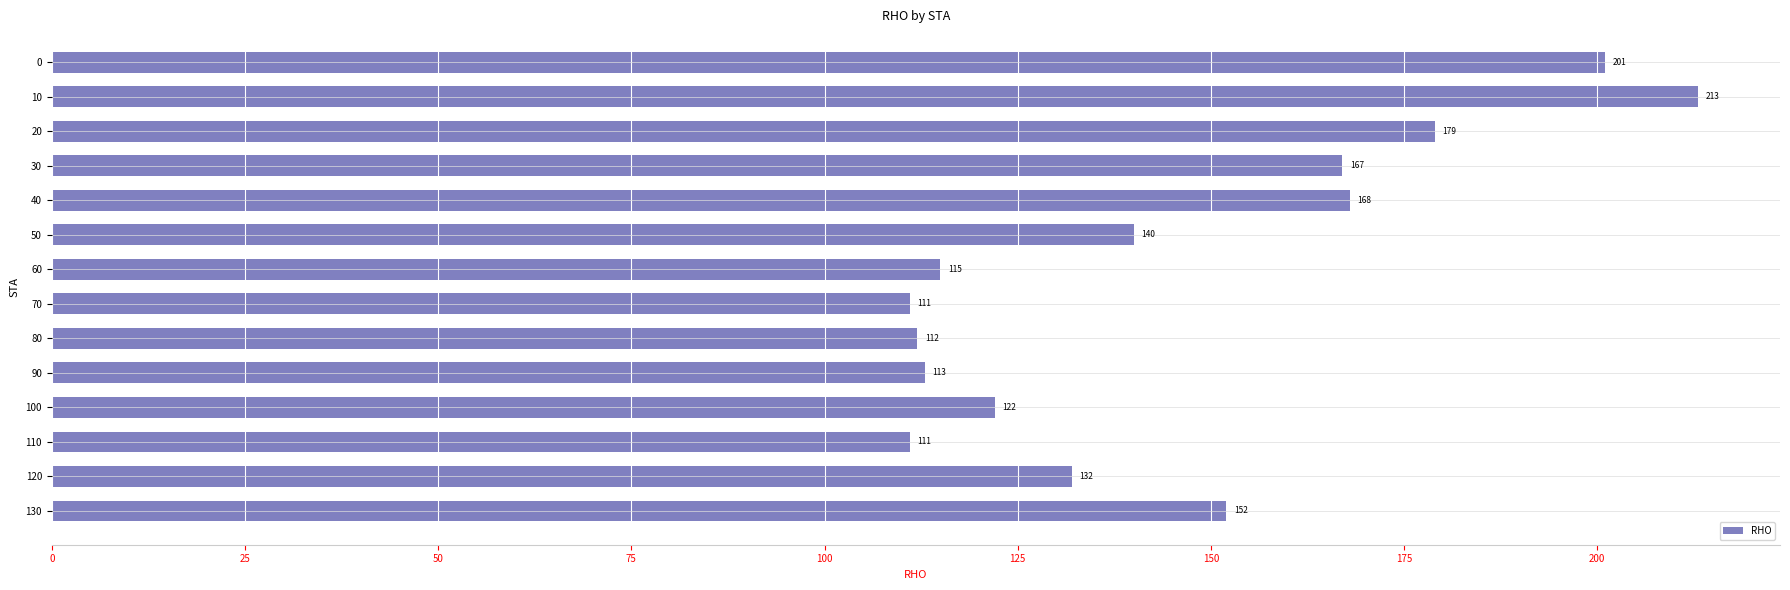

Reading top to bottom, what are all the values shown in this chart?

201	213	179	167	168	140	115	111	112	113	122	111	132	152